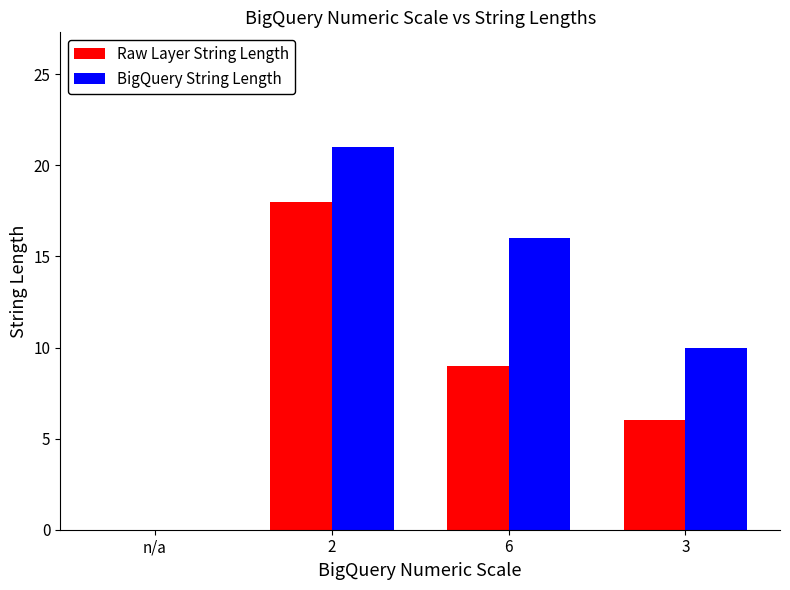

Is the value of BigQuery String Length at 2 greater than the value of Raw Layer String Length at 3?

Yes